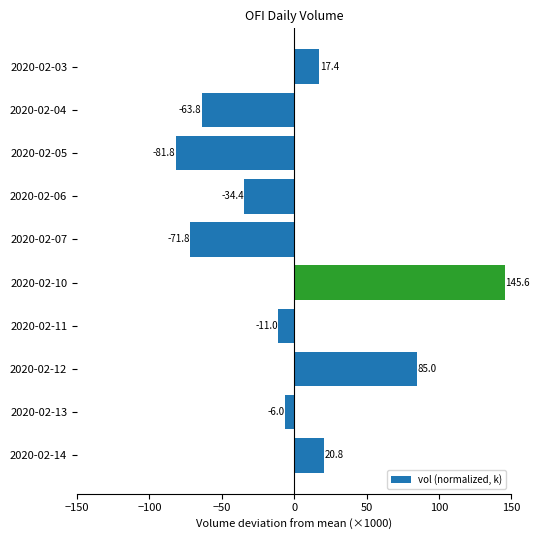

What is the difference between the maximum and minimum values?

227.3